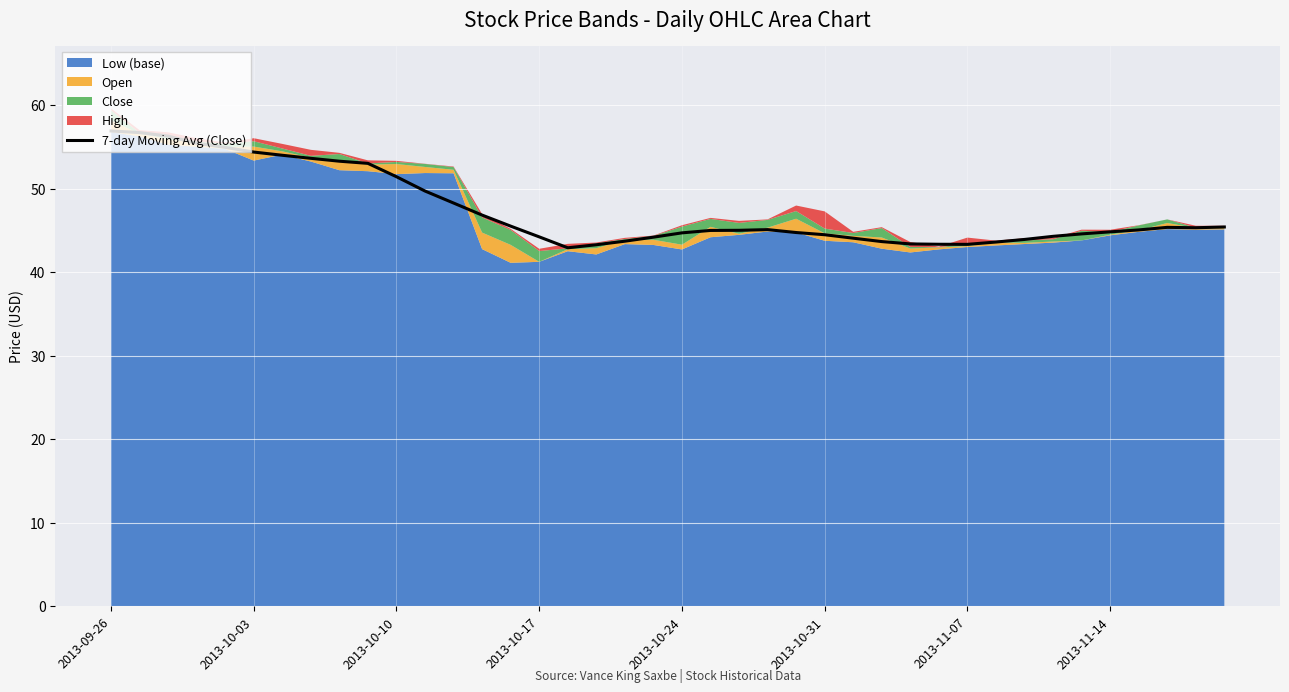

What is the smallest value displayed?

42.9